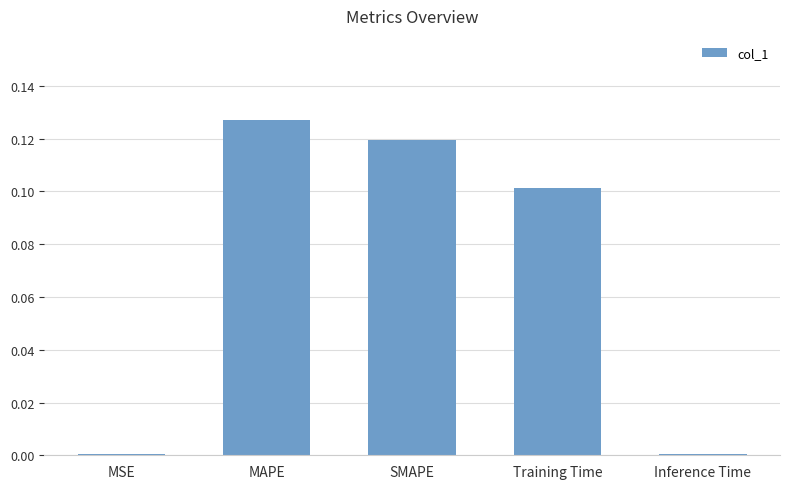

The chart shows a value of 0.0 at SMAPE. True or false?

False